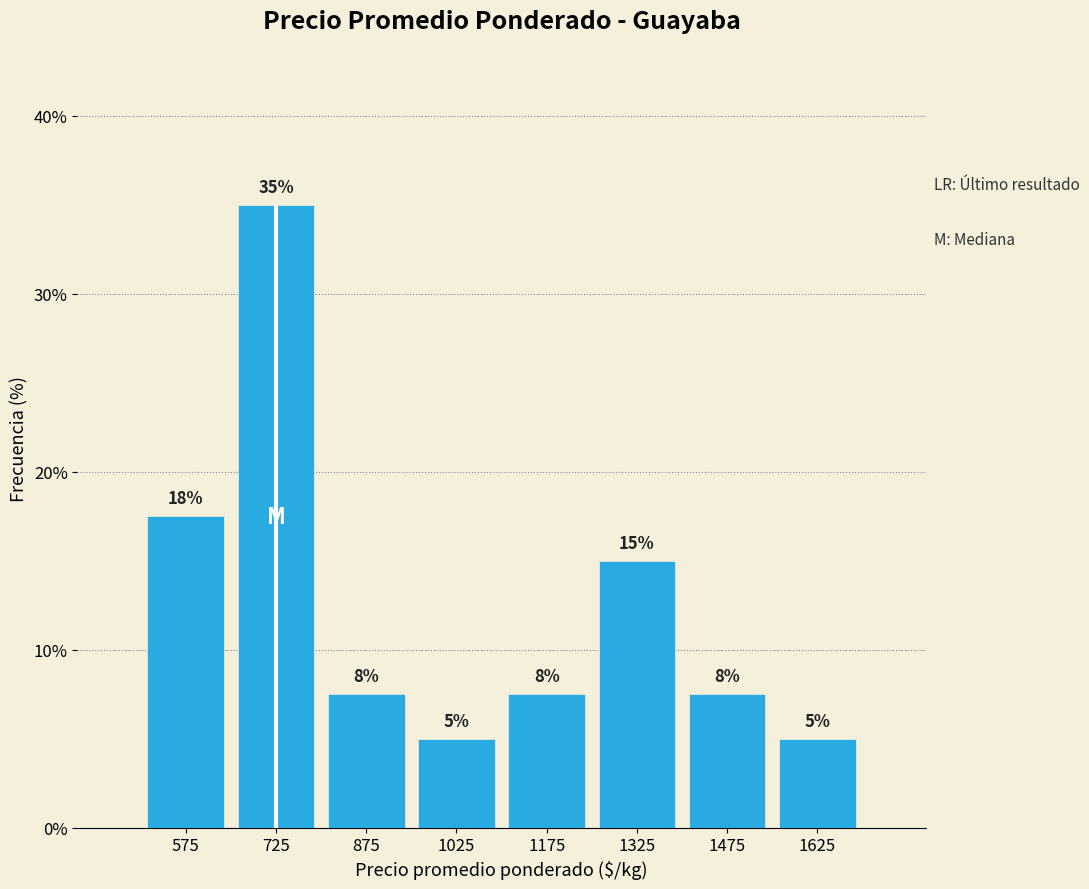

Over which range of the x-axis is the bar tallest?

650 to 800